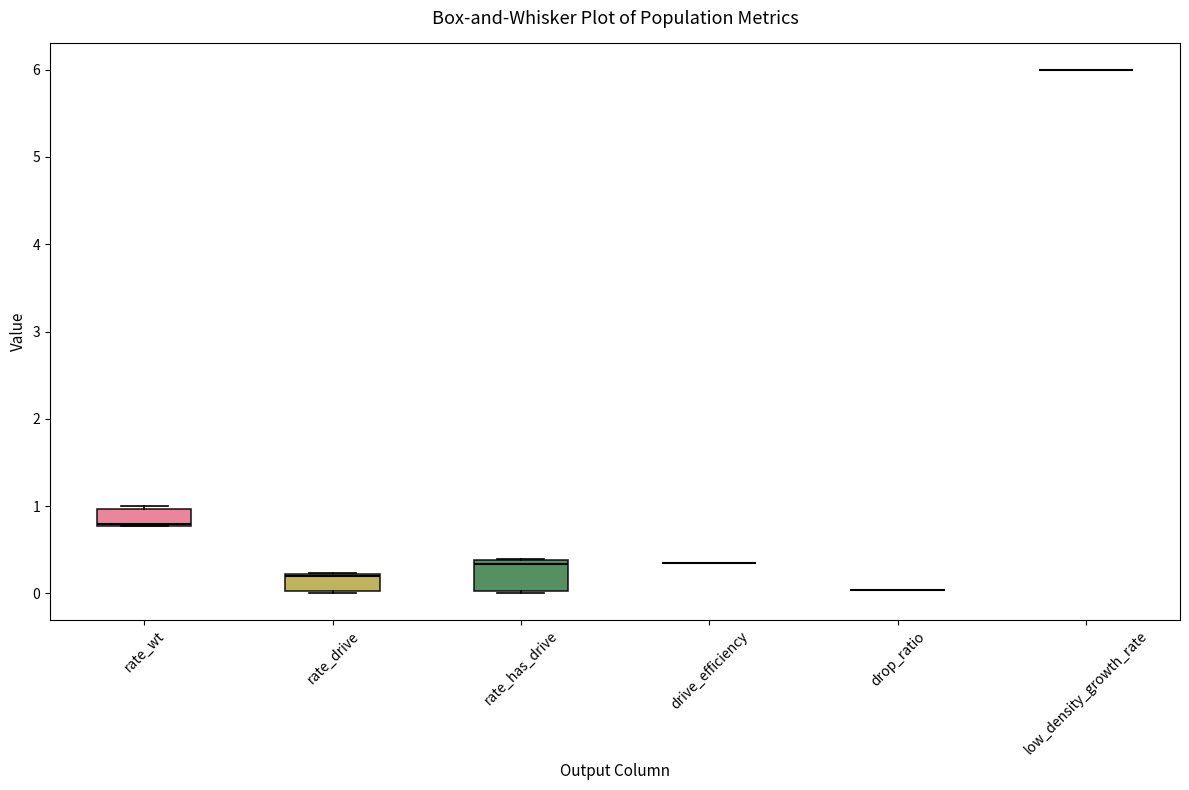

Where does the median line of the box for rate_has_drive sit on the y-axis? The values are not printed on the chart, so give them approximately, as read against the axis.

0.3